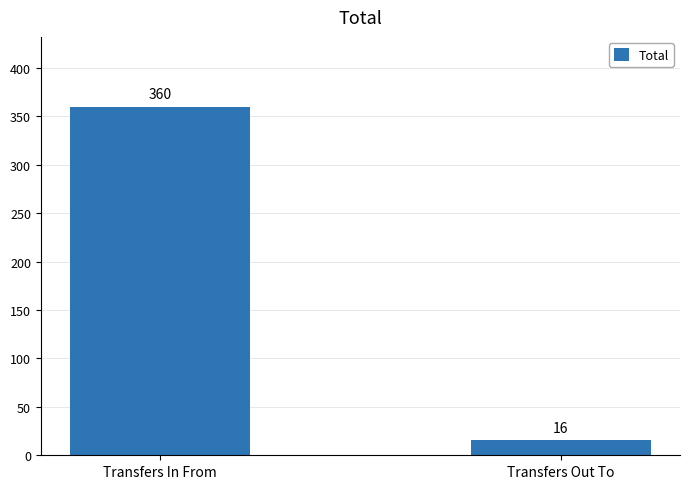

Between Transfers In From and Transfers Out To, which is larger?

Transfers In From